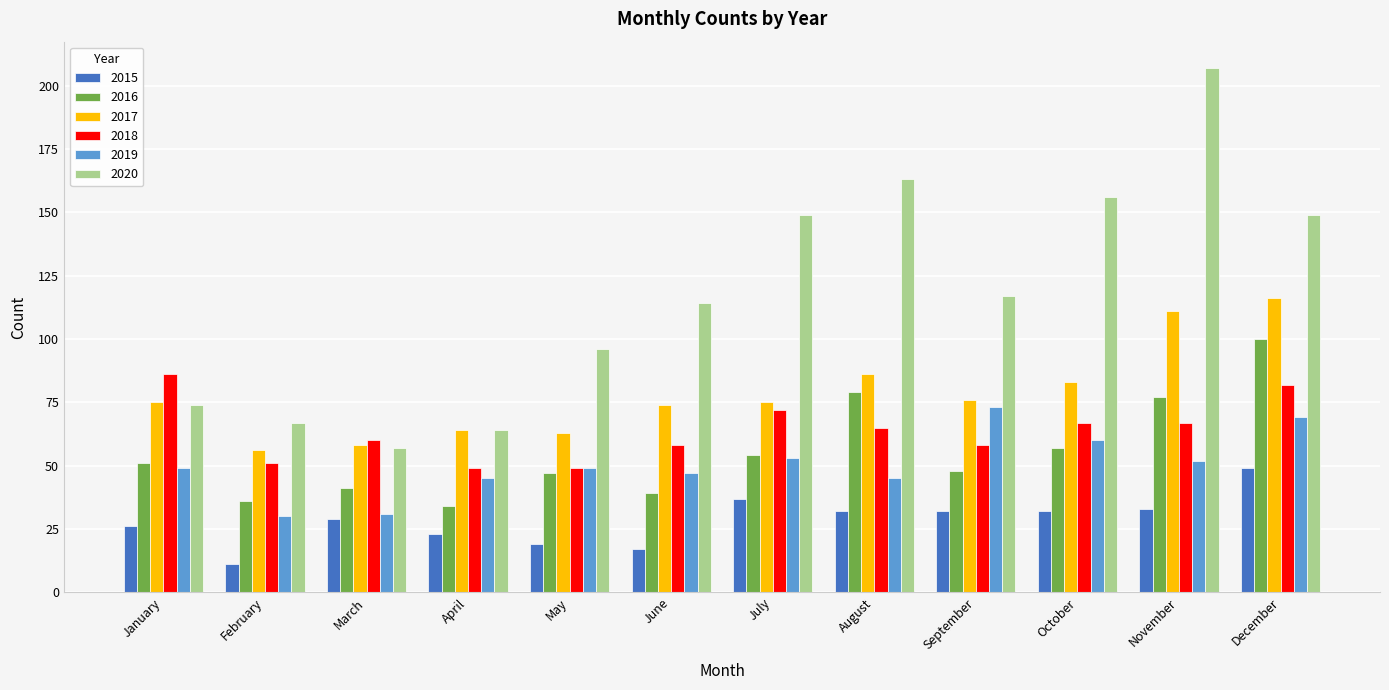

What is the difference between the highest and lowest values at February?

56